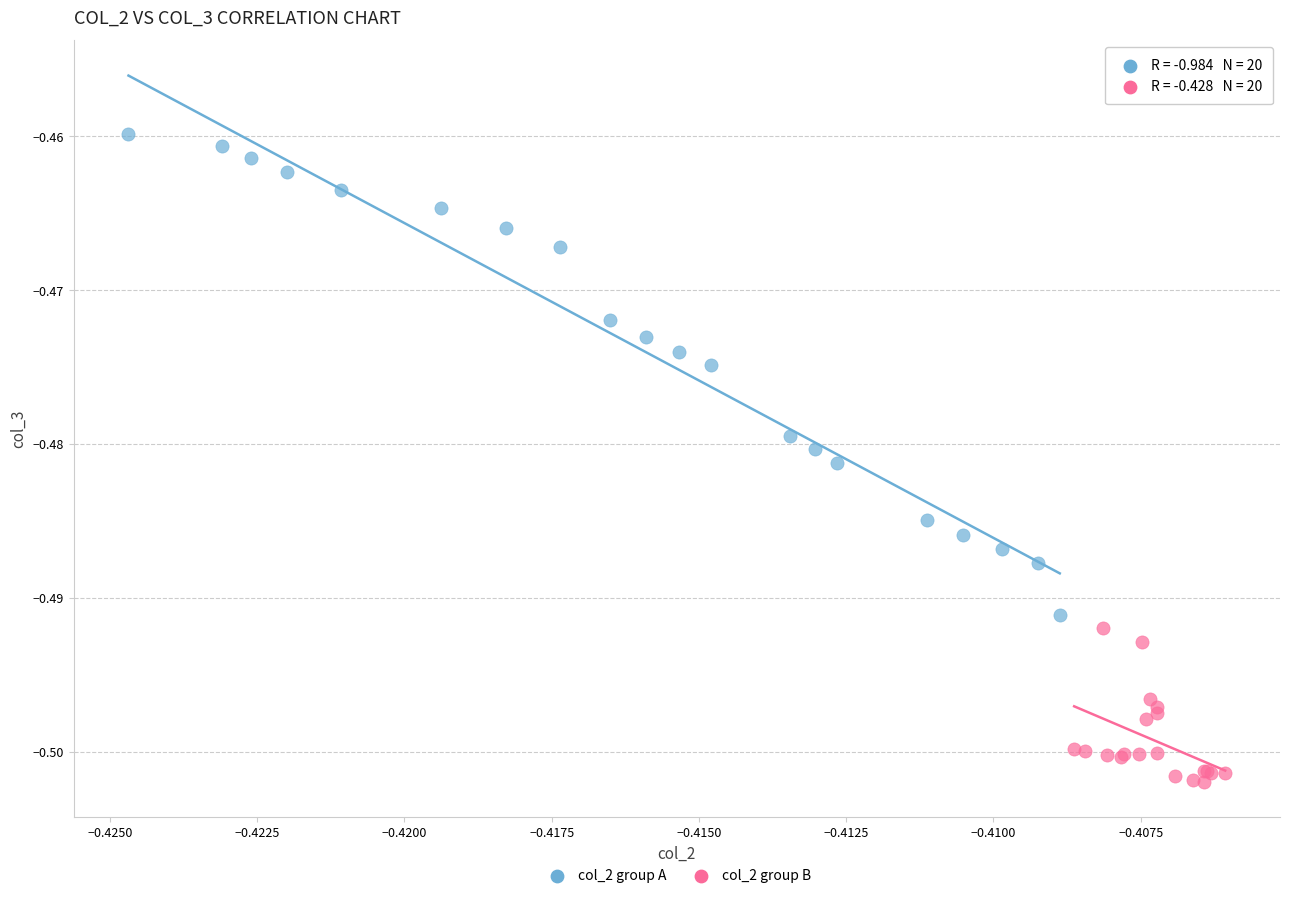

Which series has the widest spread of Y values?

col_2 group A